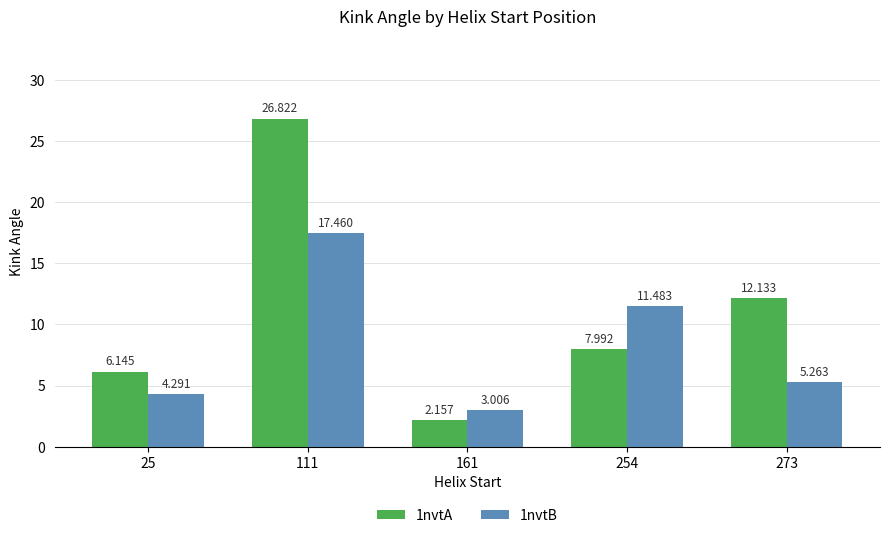

Where is 1nvtB nearest to the value 10?

254